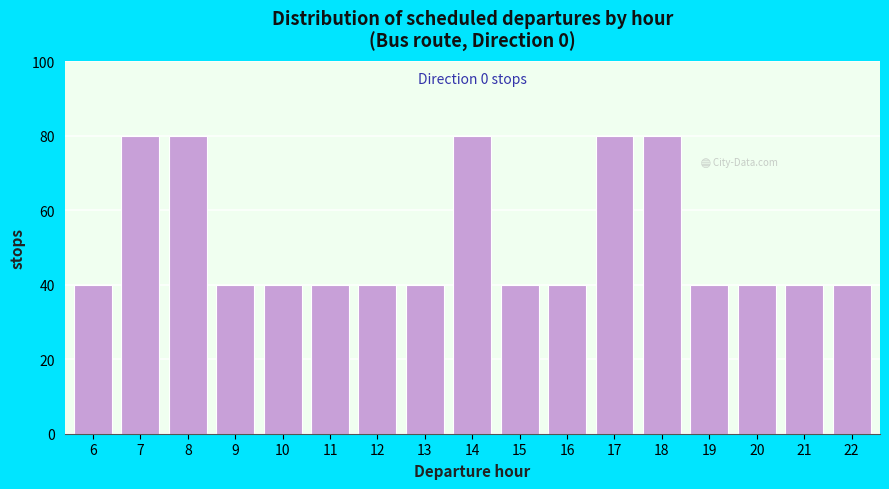

Reading left to right, what are all the values shown in this chart?

40	80	80	40	40	40	40	40	80	40	40	80	80	40	40	40	40